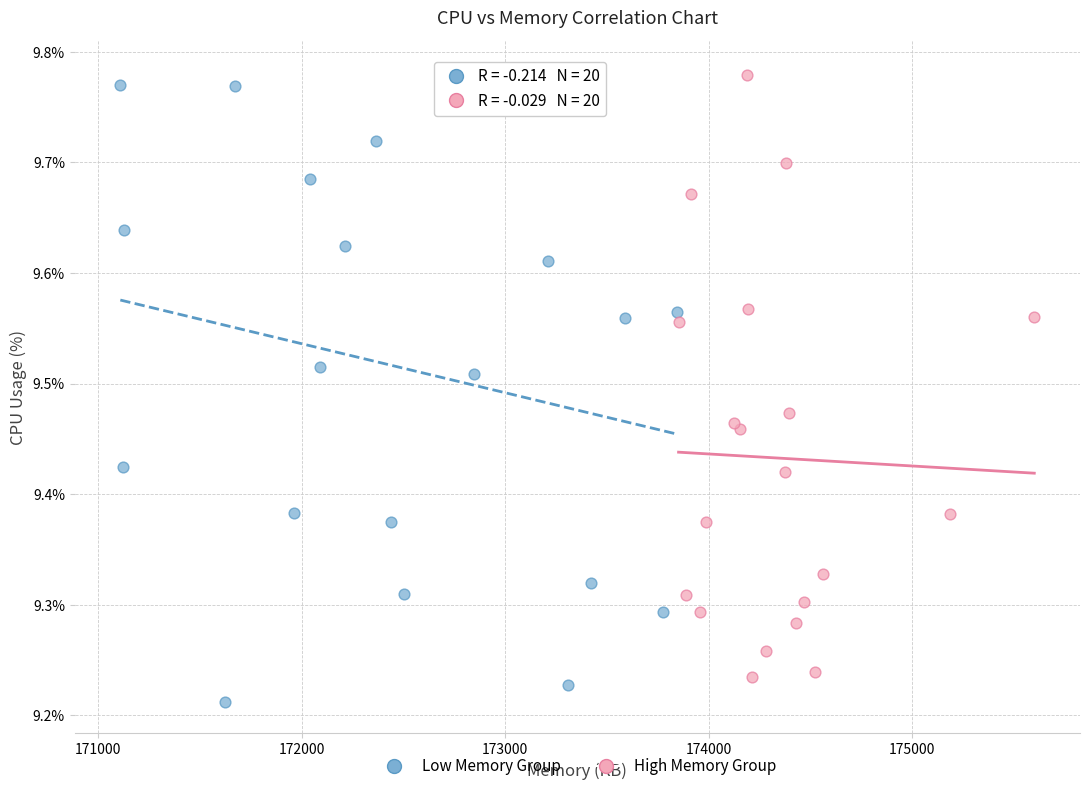

Which series has the largest Y range (max minus min)?

Low Memory Group